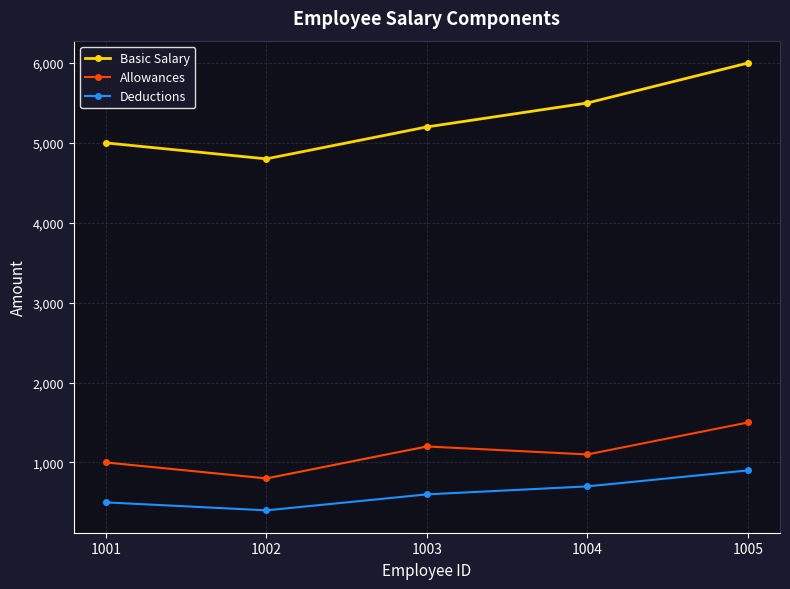

What is the difference between the highest and lowest values at 1003?

4600